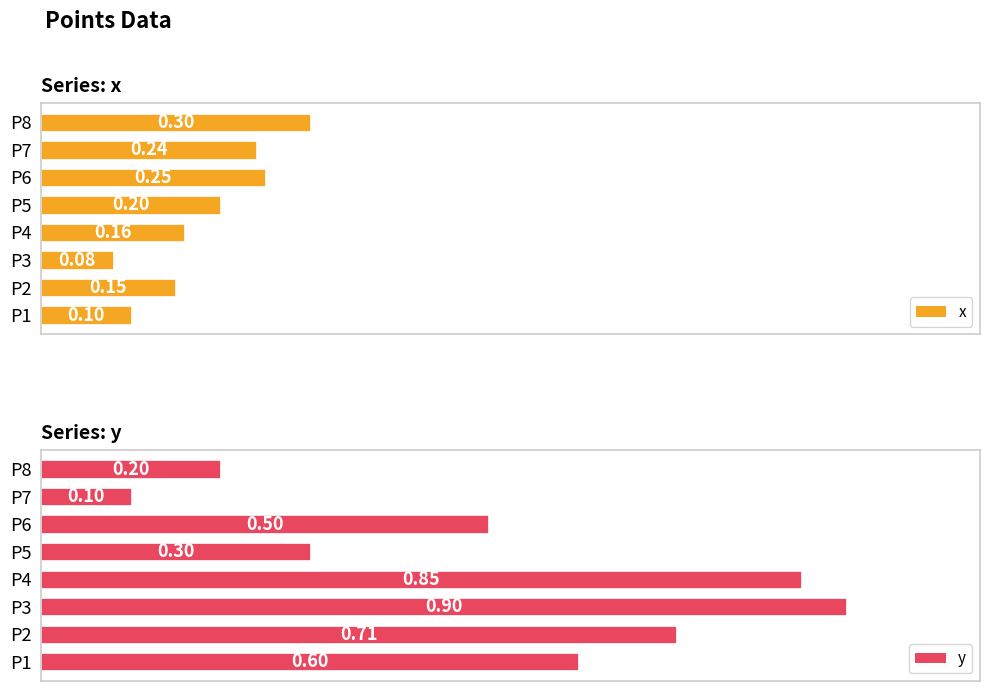

Which series has the widest spread of values?

y